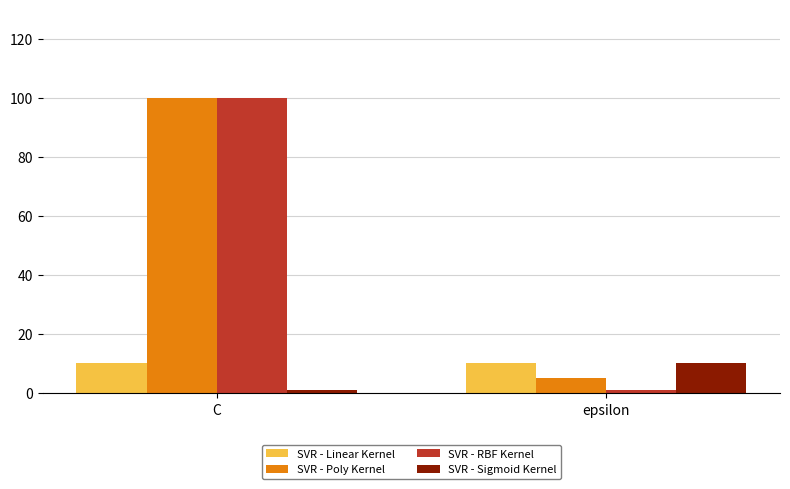

Which category has the highest value across all series?

C